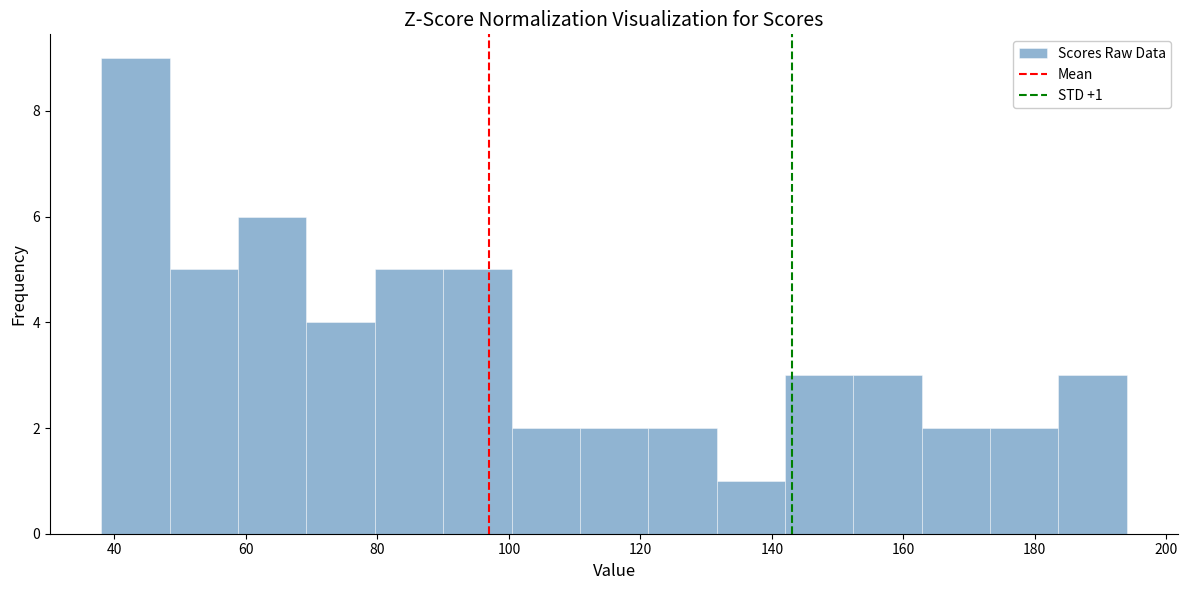

Which range on the x-axis has the tallest bar?

38.0 to 48.4